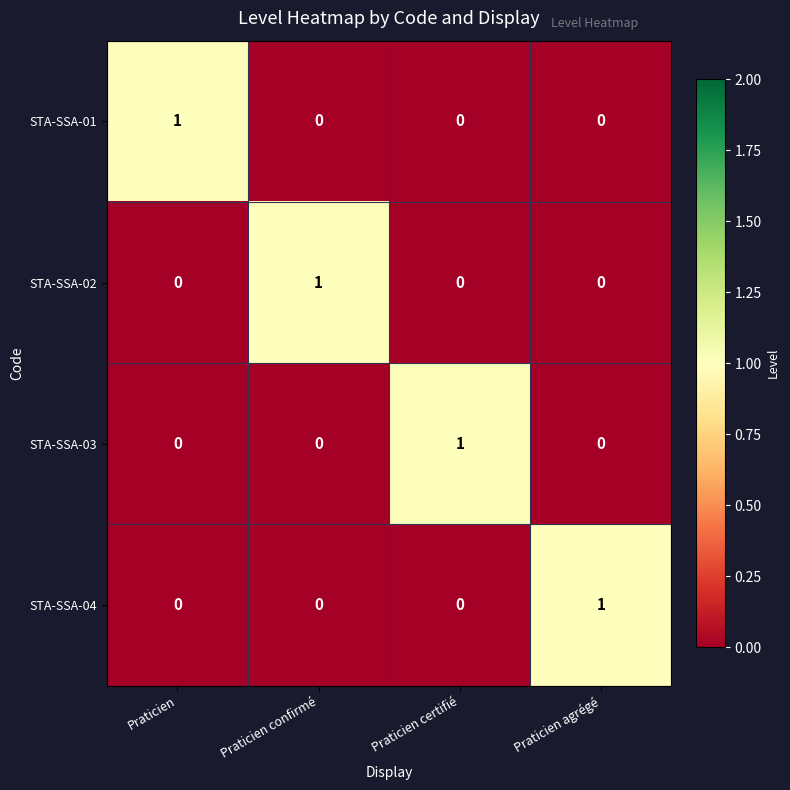

Which category has the highest value in the STA-SSA-03 series?

Praticien certifié